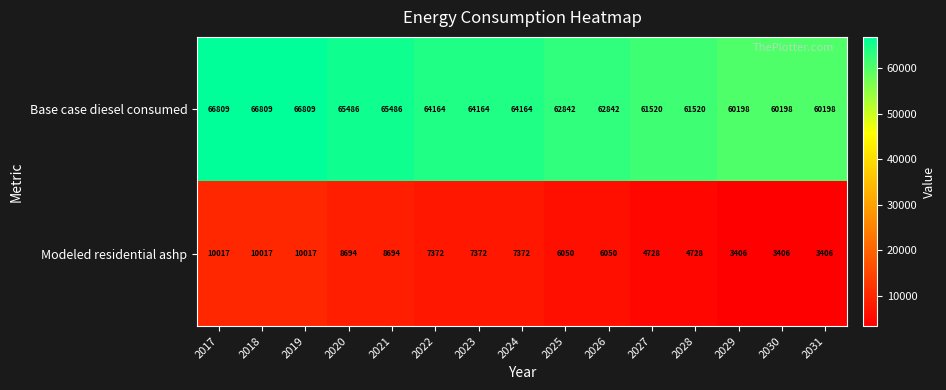

What is the sum of the Base case diesel consumed values at 2028 and 2018?

128329